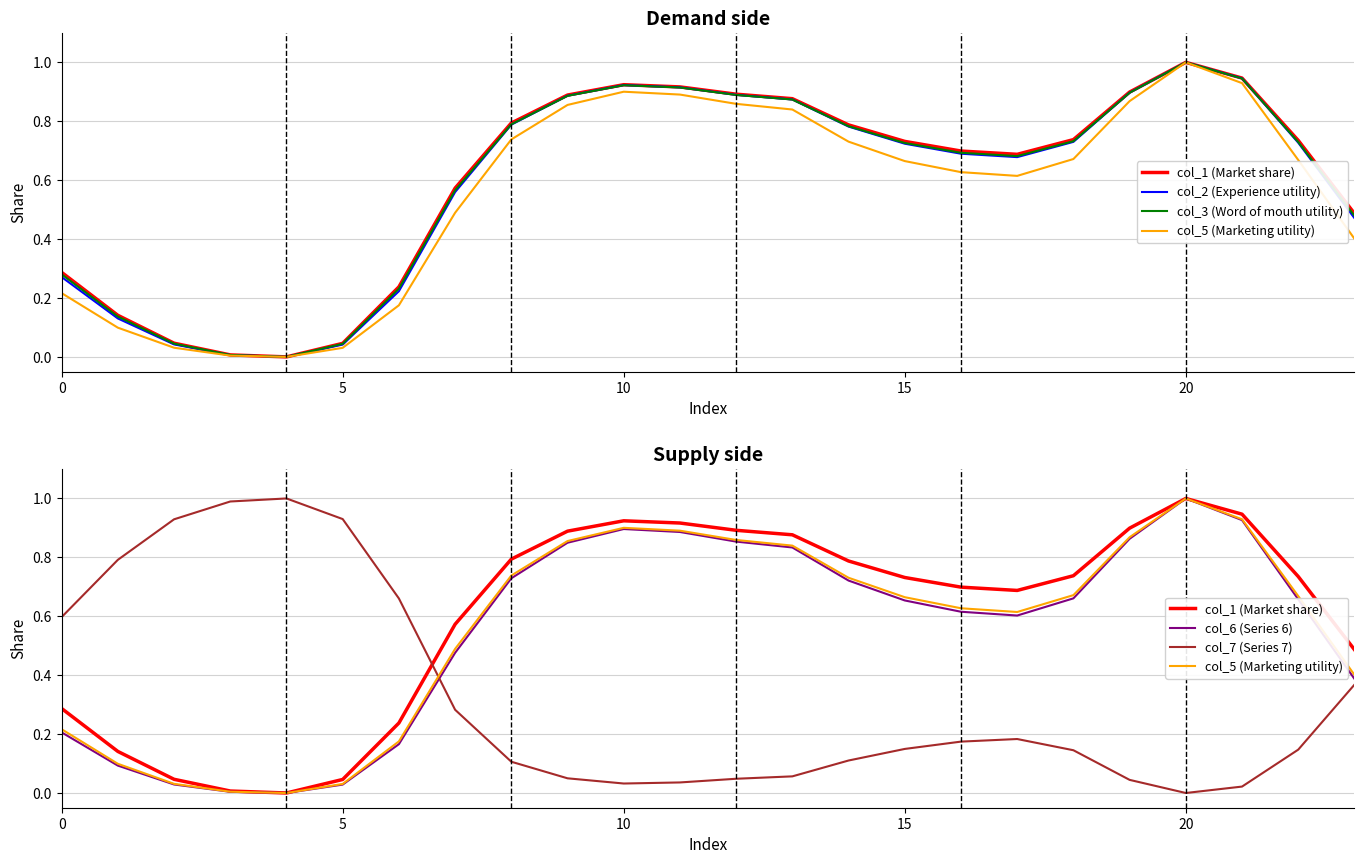

Which series has the largest total across all categories?

col_1 (Market share)